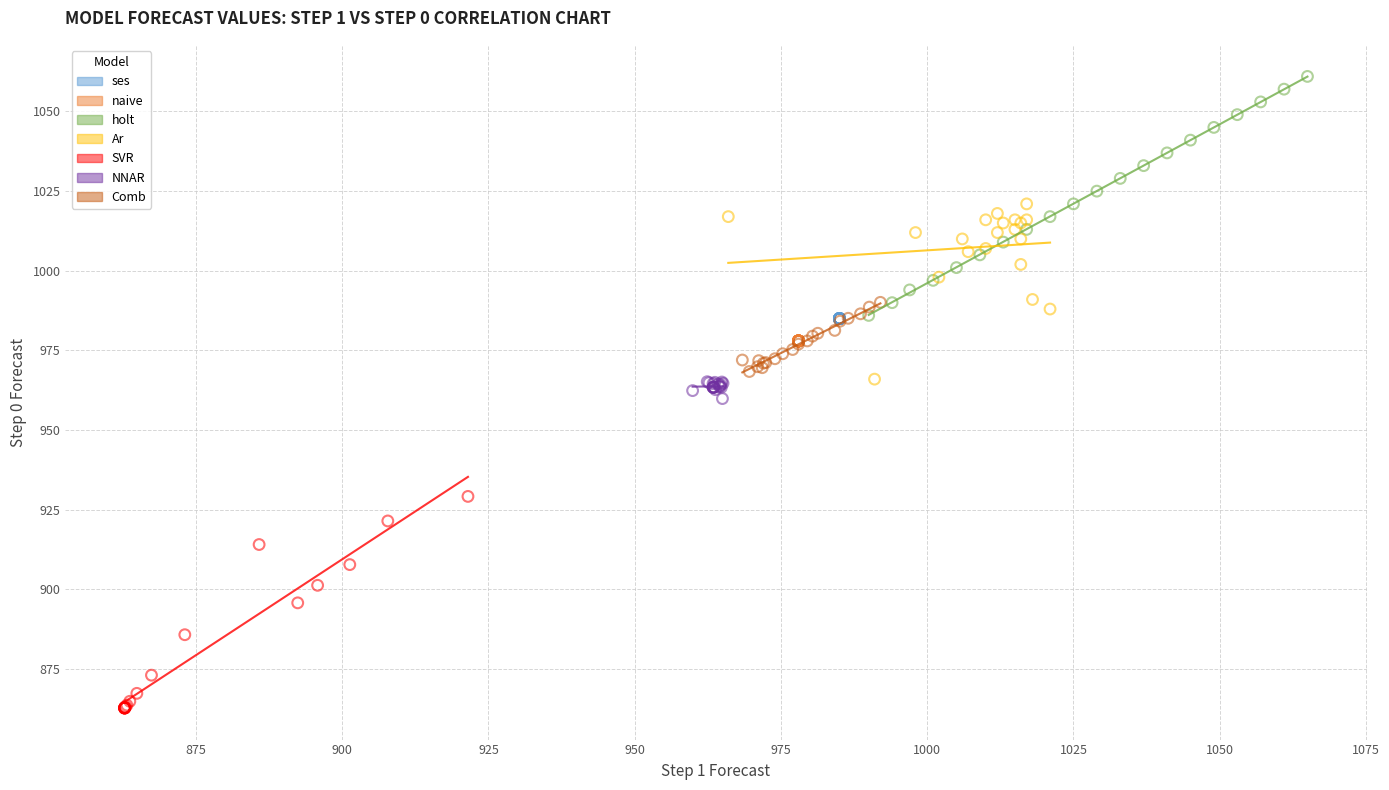

Which series contains the lowest Y value?

SVR